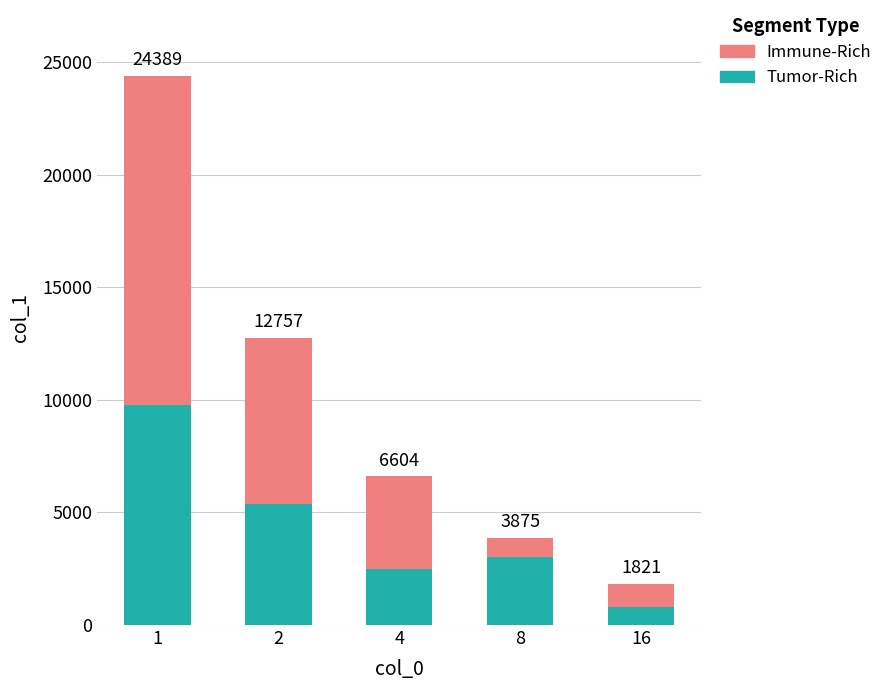

What are all the series names shown in the legend?

Immune-Rich, Tumor-Rich